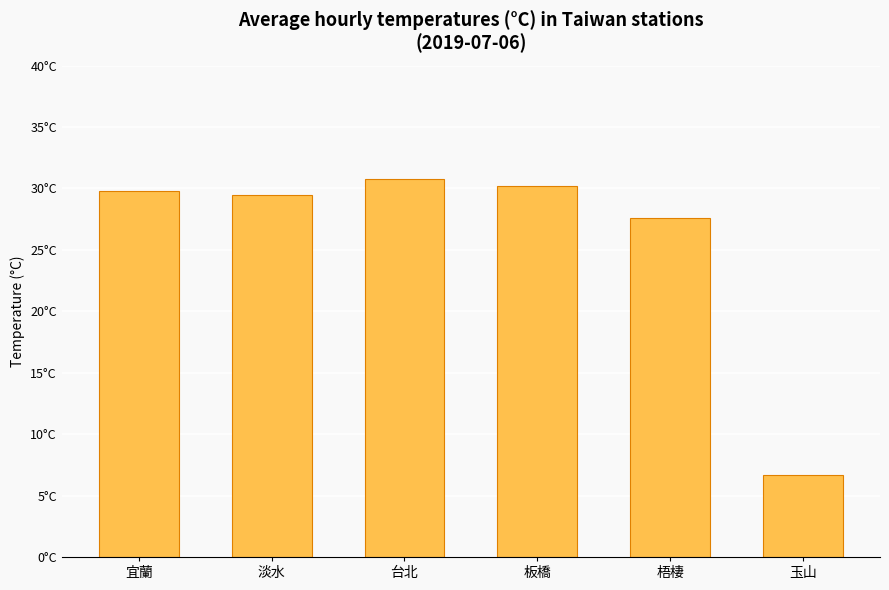

Approximately how many times larger is the value at 宜蘭 compared to 板橋?

1.0